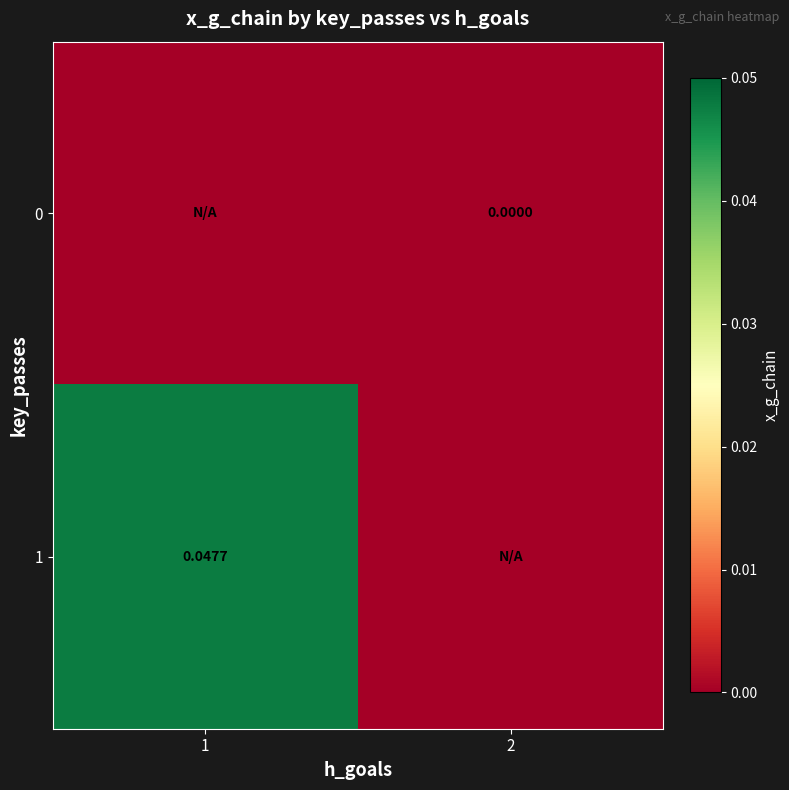

Is the value of 0 at 2 greater than the value of 1 at 1?

No